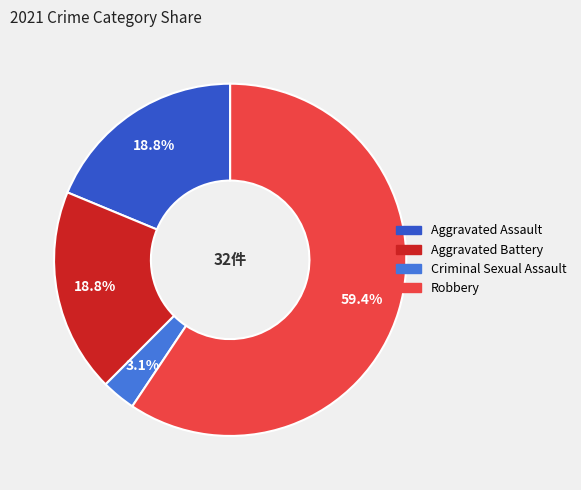

Approximately how many times larger is the value at Aggravated Battery compared to Robbery?

0.3